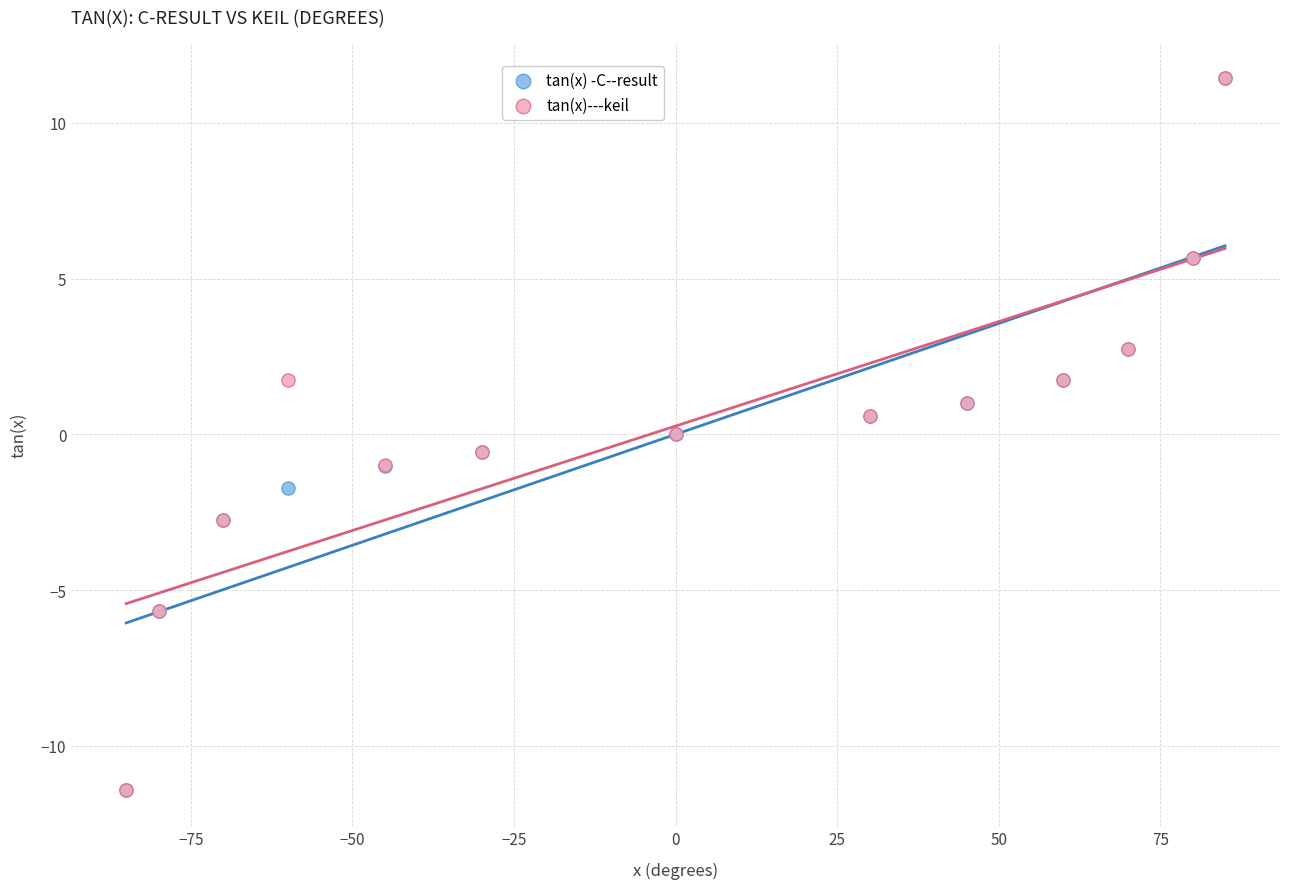

Which series has the largest Y range (max minus min)?

tan(x)---keil